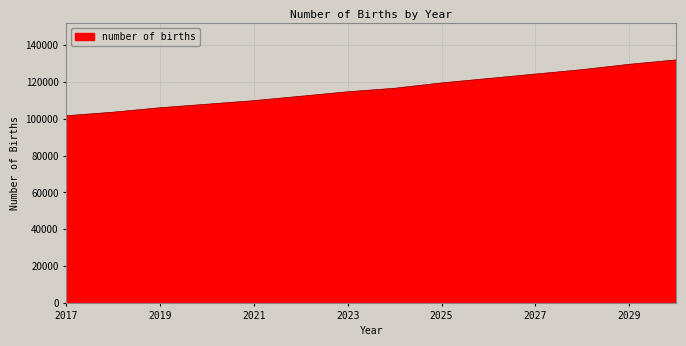

Reading left to right, list all the values displayed in this chart.

101736.0	103664.6	106075.4	108004.1	109932.7	112343.5	114754.3	116683.0	119575.9	121986.7	124397.5	126808.3	129701.3	132112.1